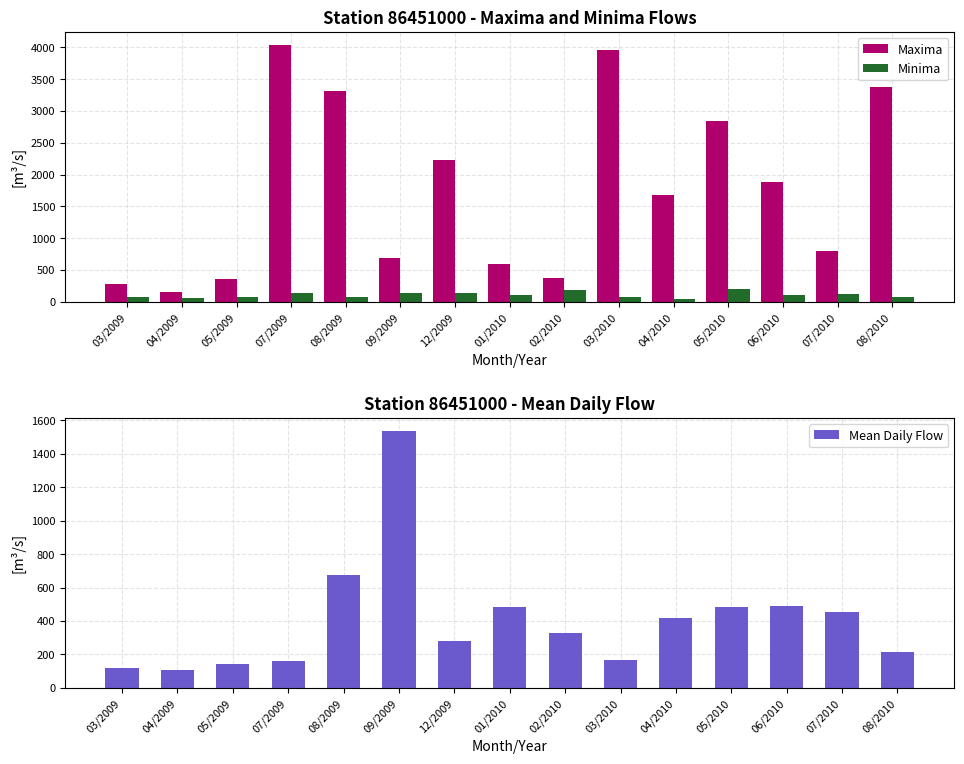

Reading left to right, transcribe all the data shown in this chart.

Maxima: 280.6	150.2	364.2	4042.2	3312.4	687.3	2223.5	589.7	368.7	3966.1	1680.5	2846.8	1878.0	797.6	3381.6
Minima: 71.7	65.4	78.7	143.6	72.3	133.1	140.3	100.3	187.9	71.3	44.2	204.9	104.8	119.1	81.1
Mean Daily Flow: 117.5	105.3	141.8	162.4	676.2	1536.7	280.8	484.8	327.3	166.4	417.1	484.5	490.7	457.0	215.9